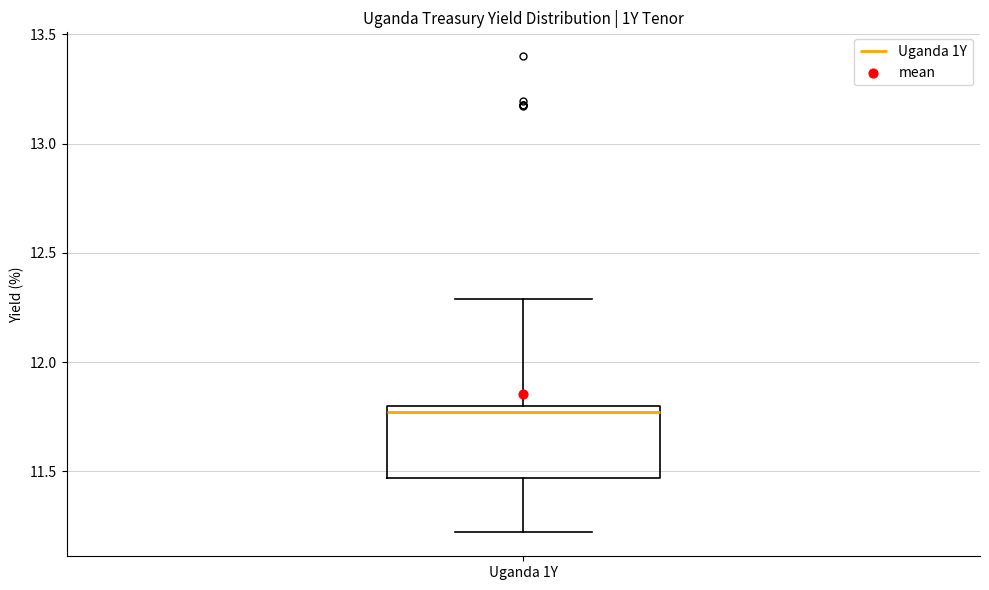

Transcribe this box plot: give where the median line is, the range the box spans, and where the two whiskers end, as read against the y-axis. The values are not printed on the chart, so give them approximately, as read against the axis.

median 11.75, box 11.45 to 11.80, whiskers 11.20 to 12.30